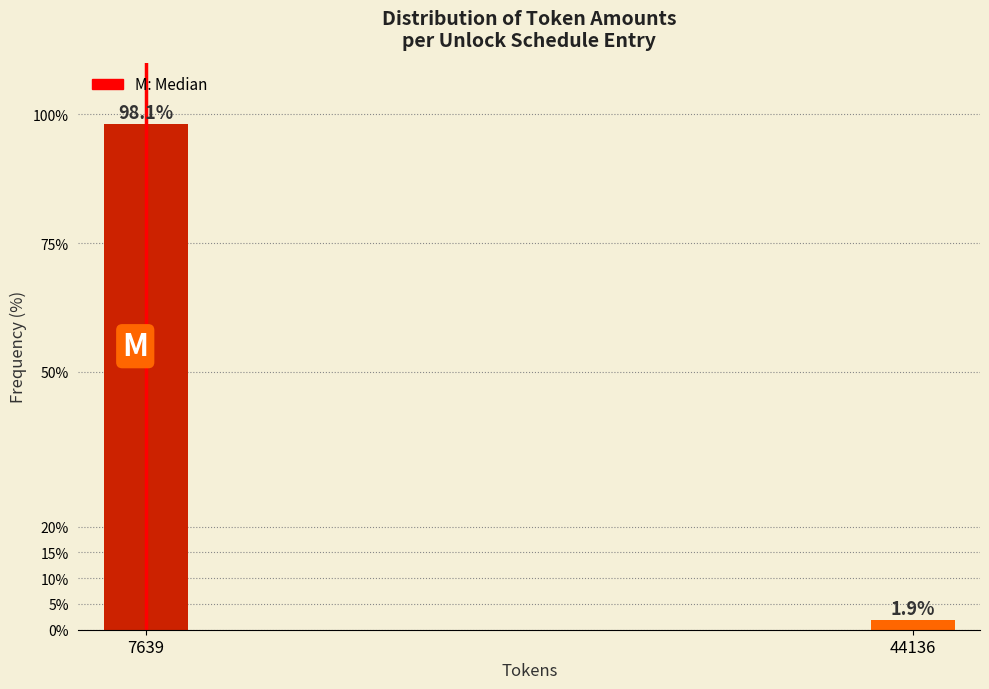

Reading left to right, list all the values displayed in this chart.

7639=98.1	44136=1.9